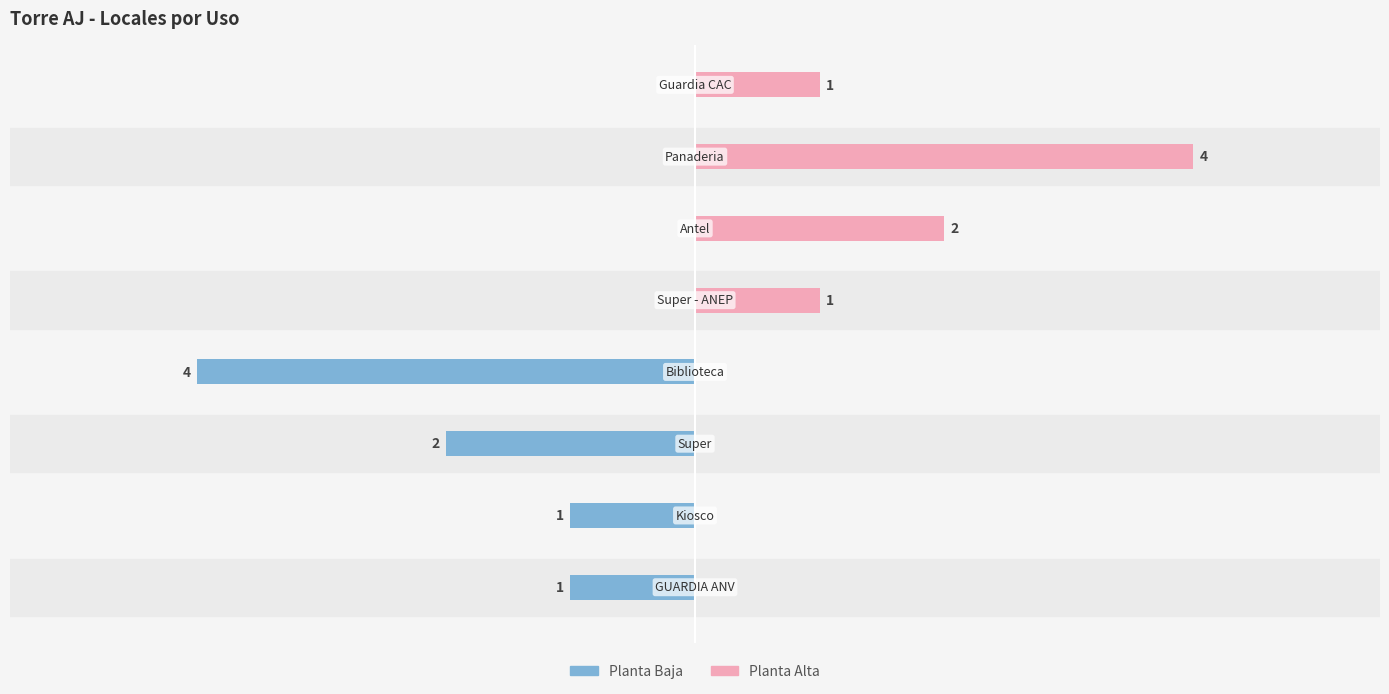

What is the difference between the maximum and second lowest values in the Planta Alta series?

4